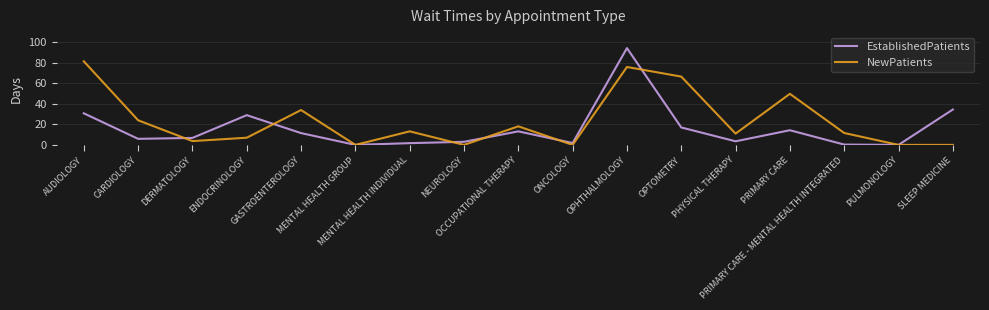

True or false: NewPatients and EstablishedPatients intersect in this chart.

True